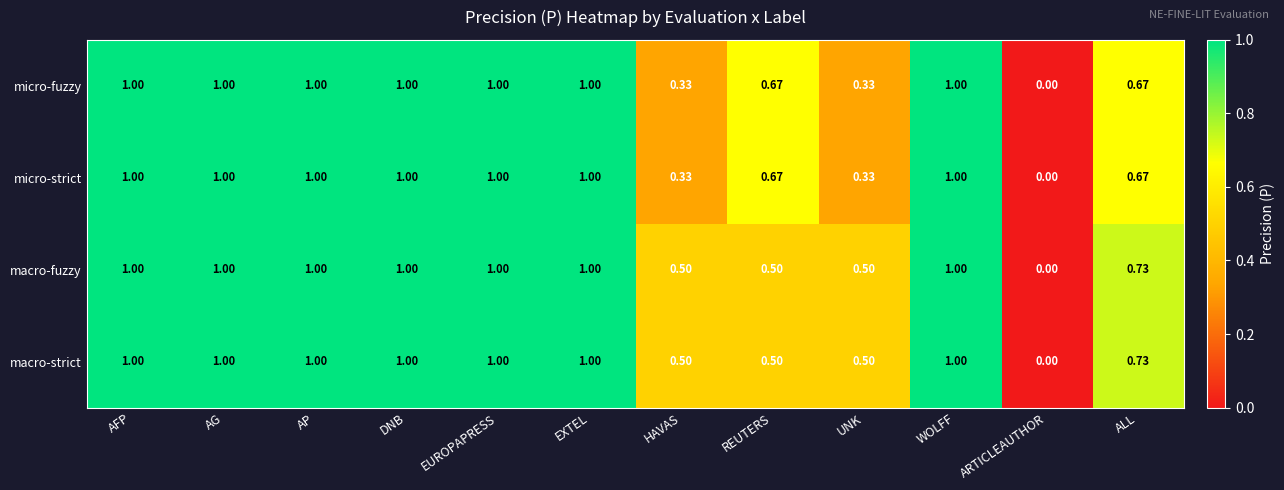

Which category has the lowest value in the macro-fuzzy series?

ARTICLEAUTHOR